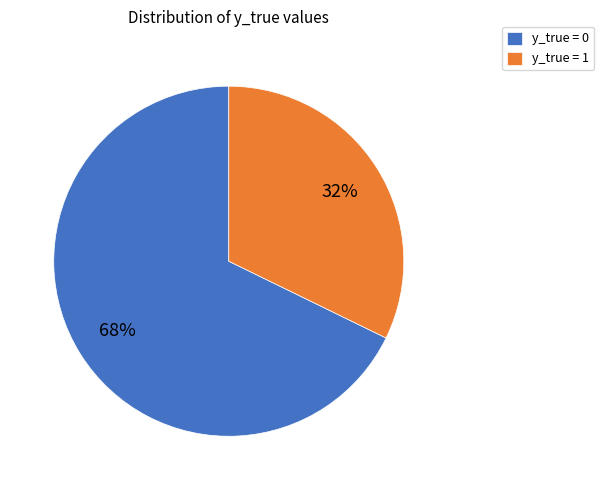

How many slices are in this pie chart?

2